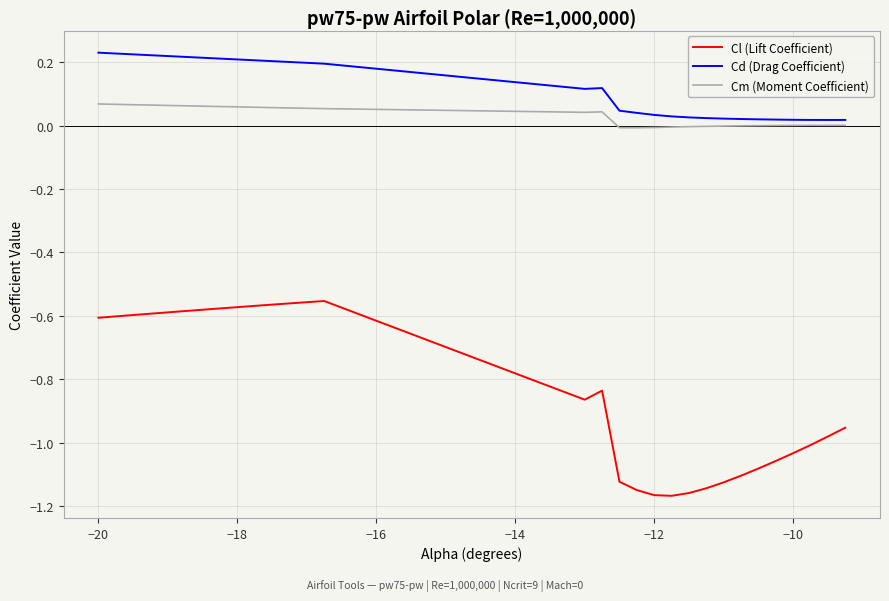

Rank the series by their maximum value, from highest to lowest.

Cd (Drag Coefficient), Cm (Moment Coefficient), Cl (Lift Coefficient)